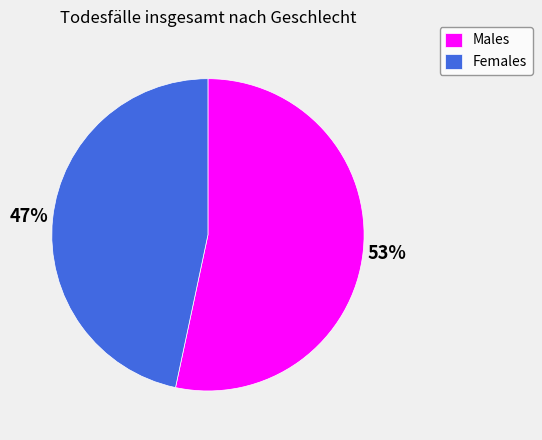

Is it true that Males is 61% of the pie?

False